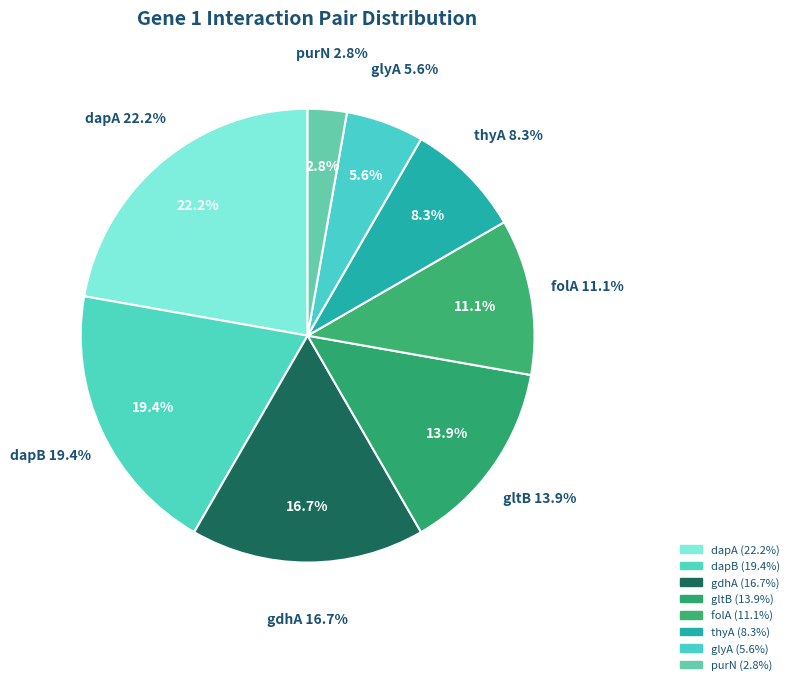

Does thyA account for over 50% of the chart?

No